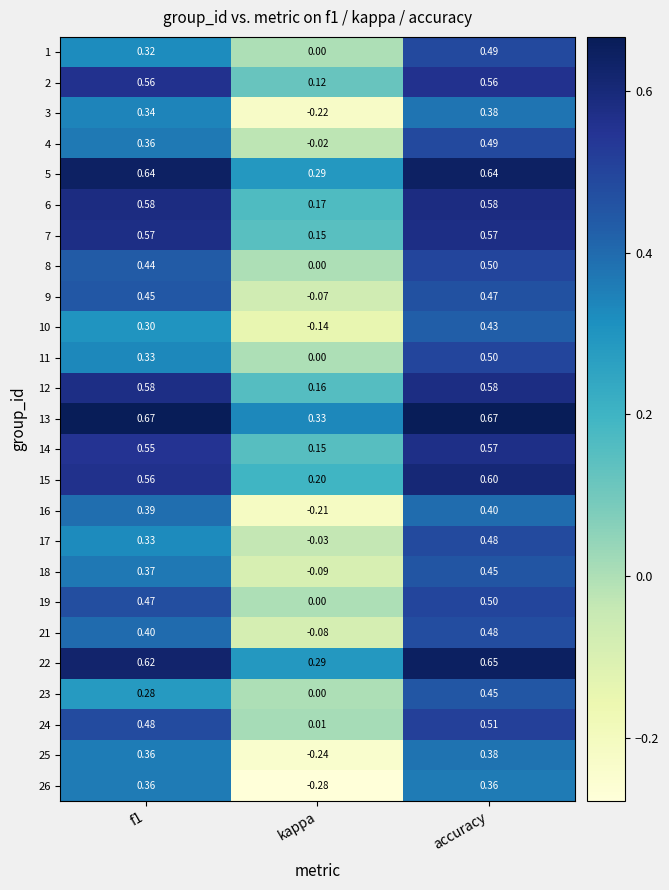

Which series has the widest spread of values?

26